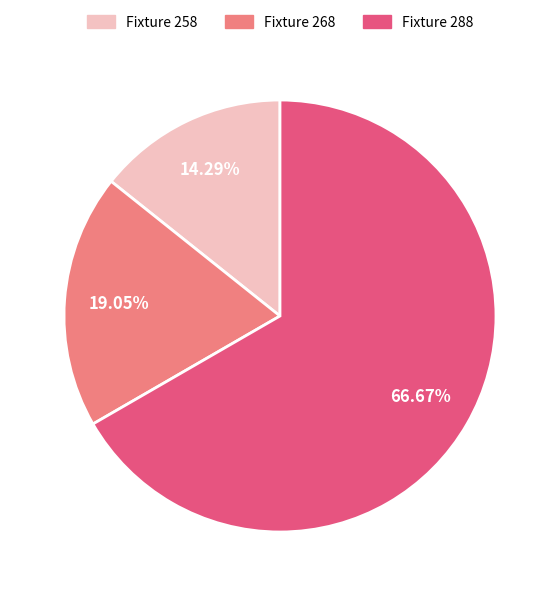

To the nearest percent, what is the average slice percentage?

33%